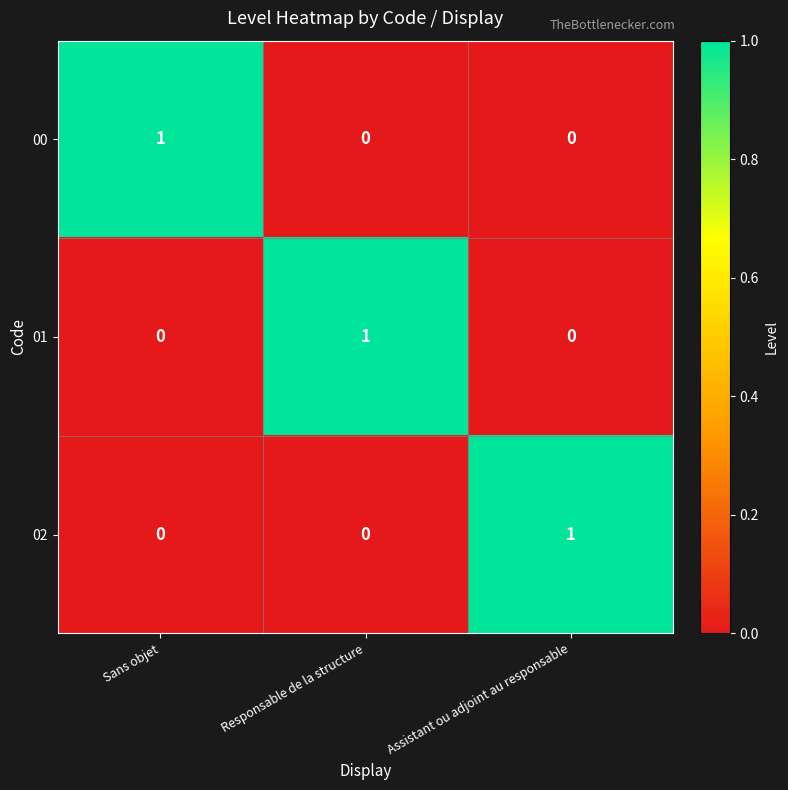

The value of 00 at Assistant ou adjoint au responsable is 0. True or false?

True